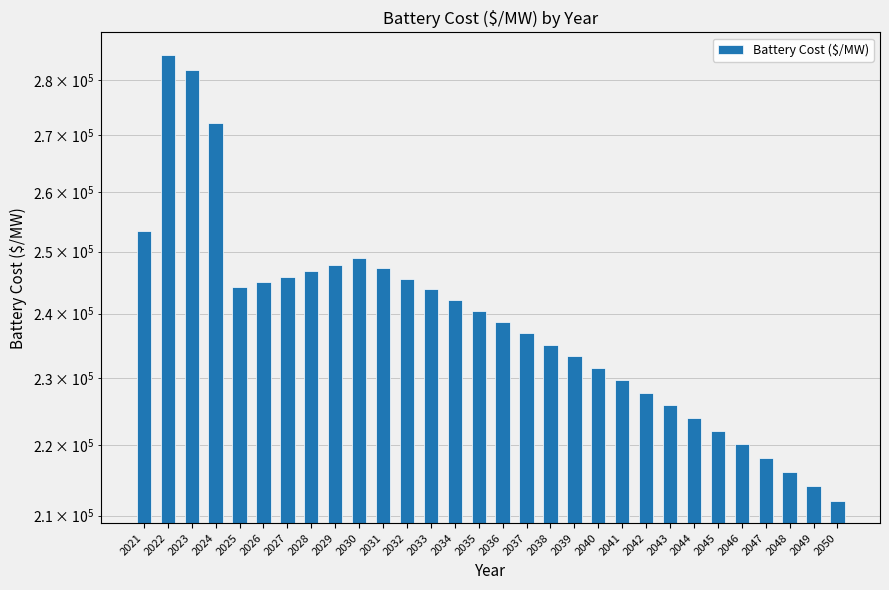

At which label is the value closest to 248424?

2029